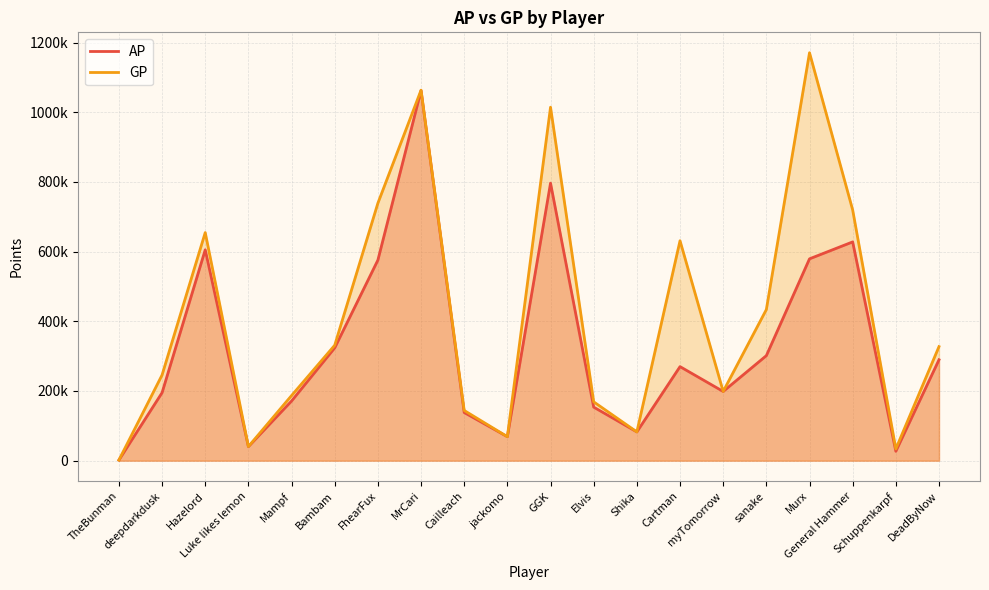

What are all the series names shown in the legend?

AP, GP